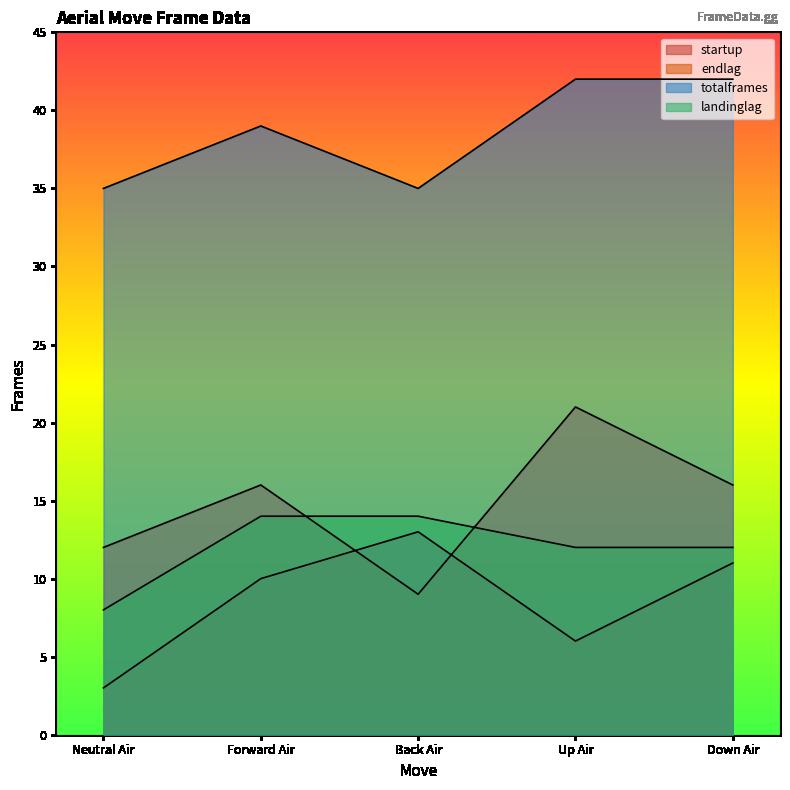

Is it true that totalframes equals 35 at Back Air?

True